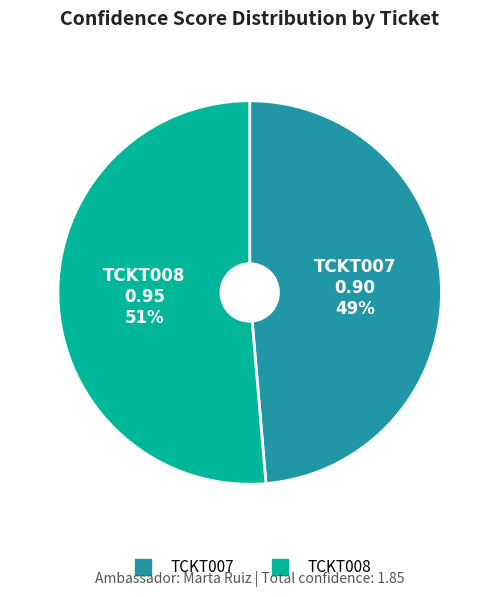

Does TCKT007 represent more than half of the total?

No